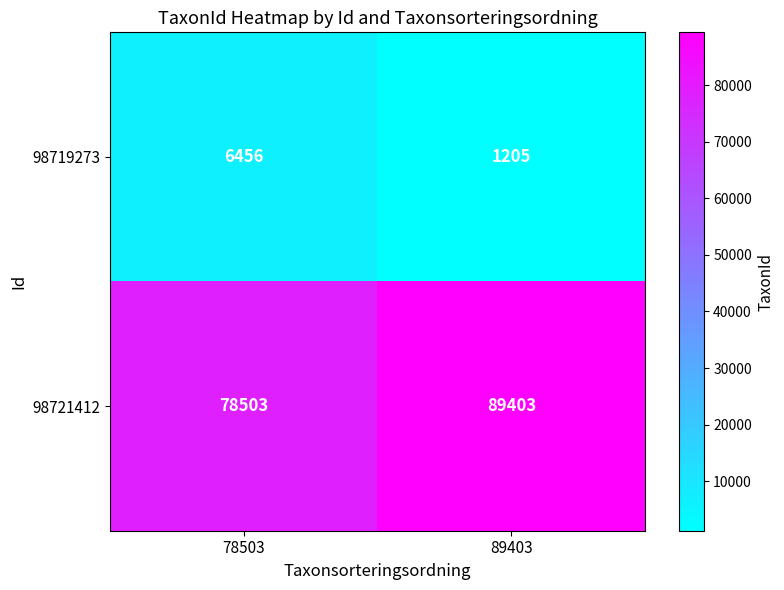

The 98719273 series shows 6456 at 78503. True or false?

True